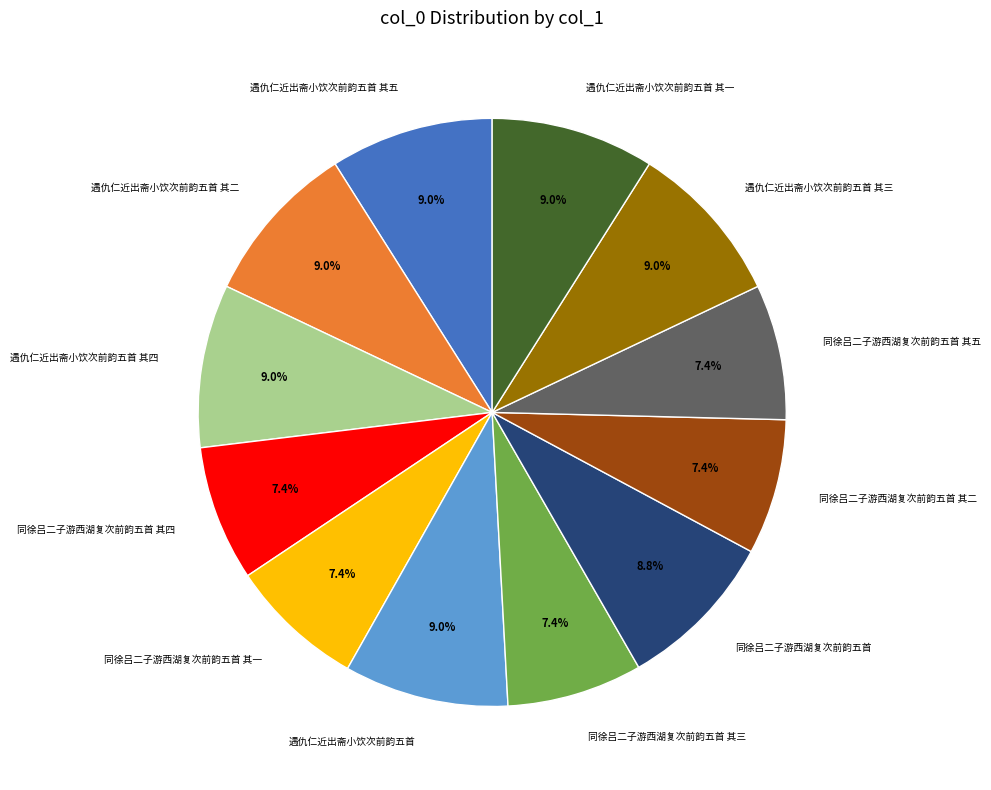

How many segments does this pie chart have?

12